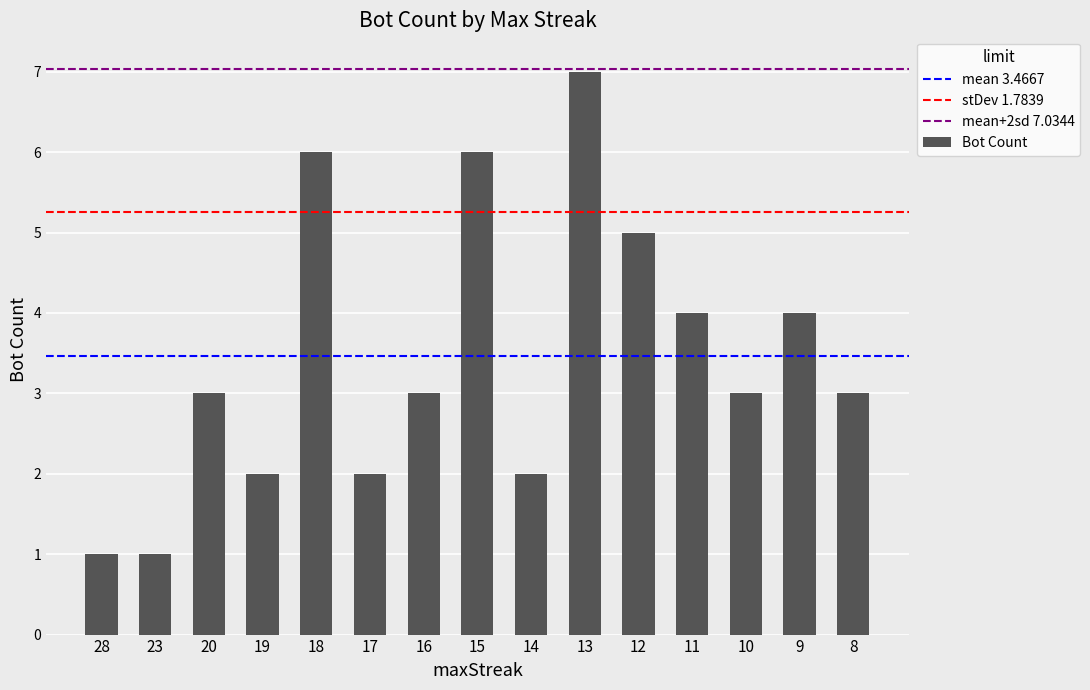

The chart shows a value of 1 at 28. True or false?

True